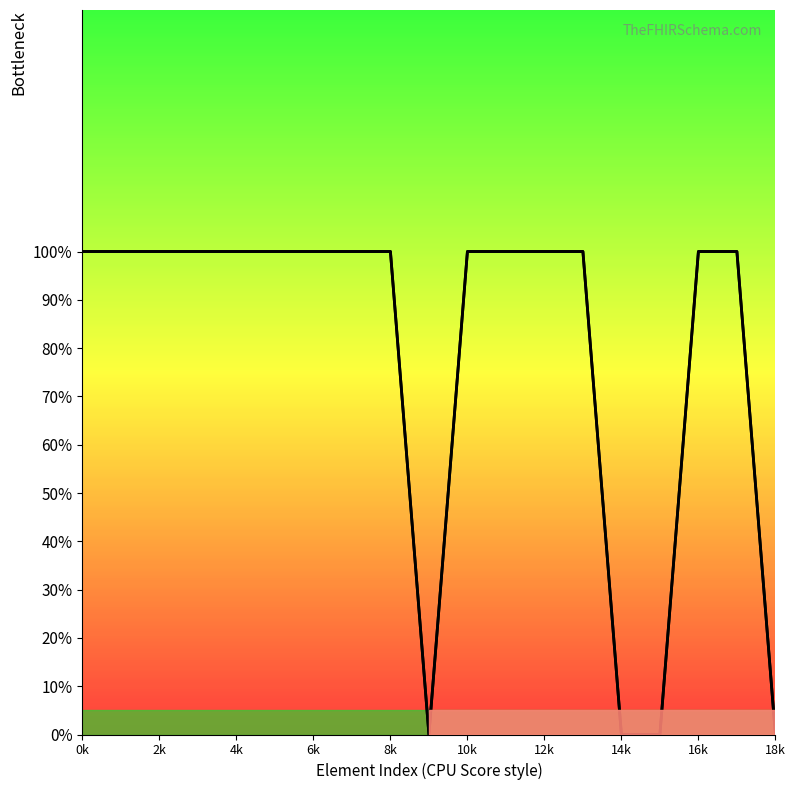

How many lines are shown in the chart?

1